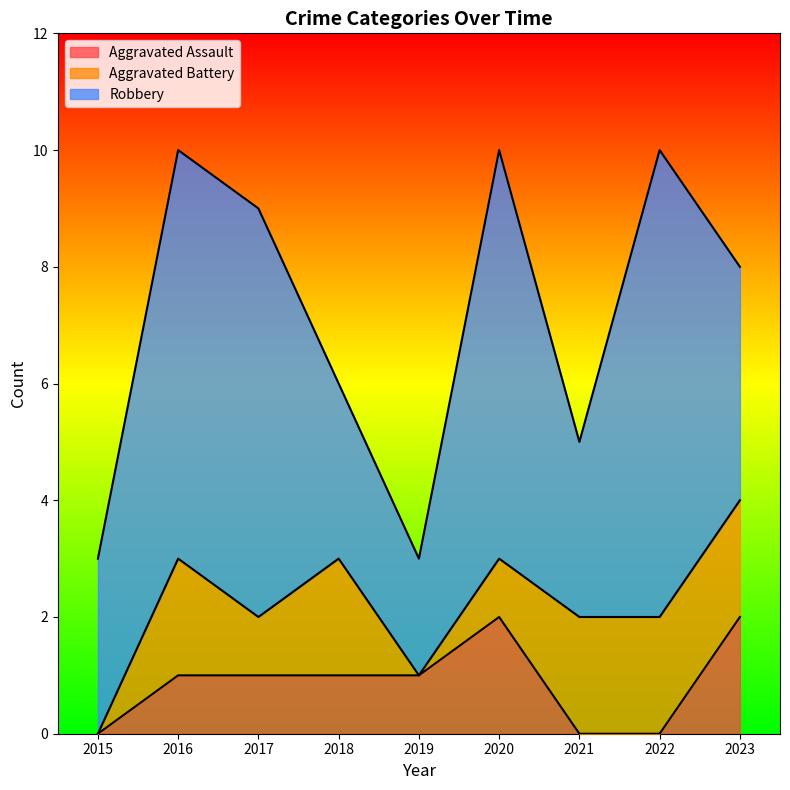

List the series in order of their peak value, highest first.

Robbery, Aggravated Assault, Aggravated Battery